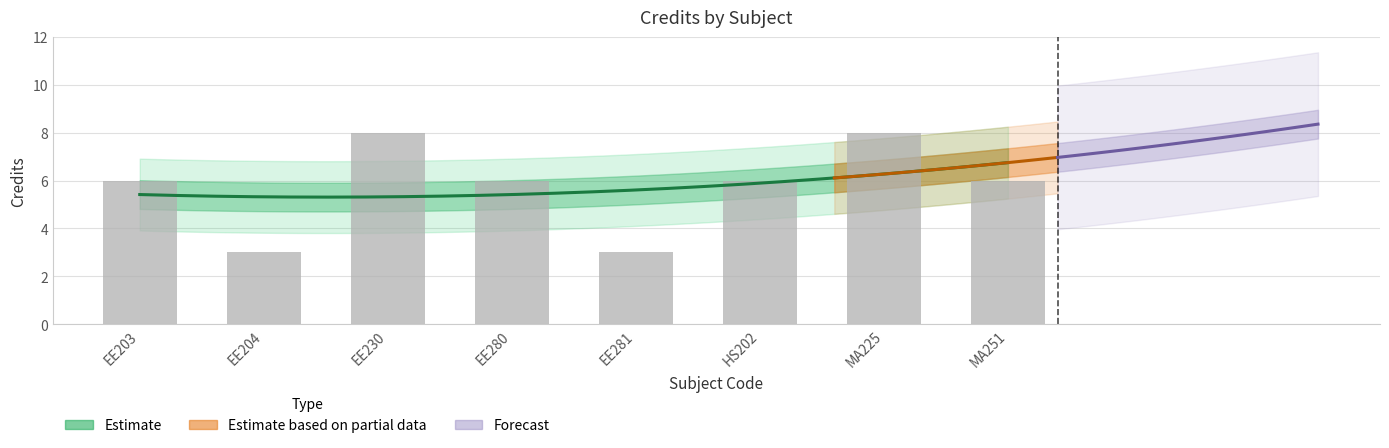

Reading left to right, extract all data points from this chart.

EE203=6	EE204=3	EE230=8	EE280=6	EE281=3	HS202=6	MA225=8	MA251=6